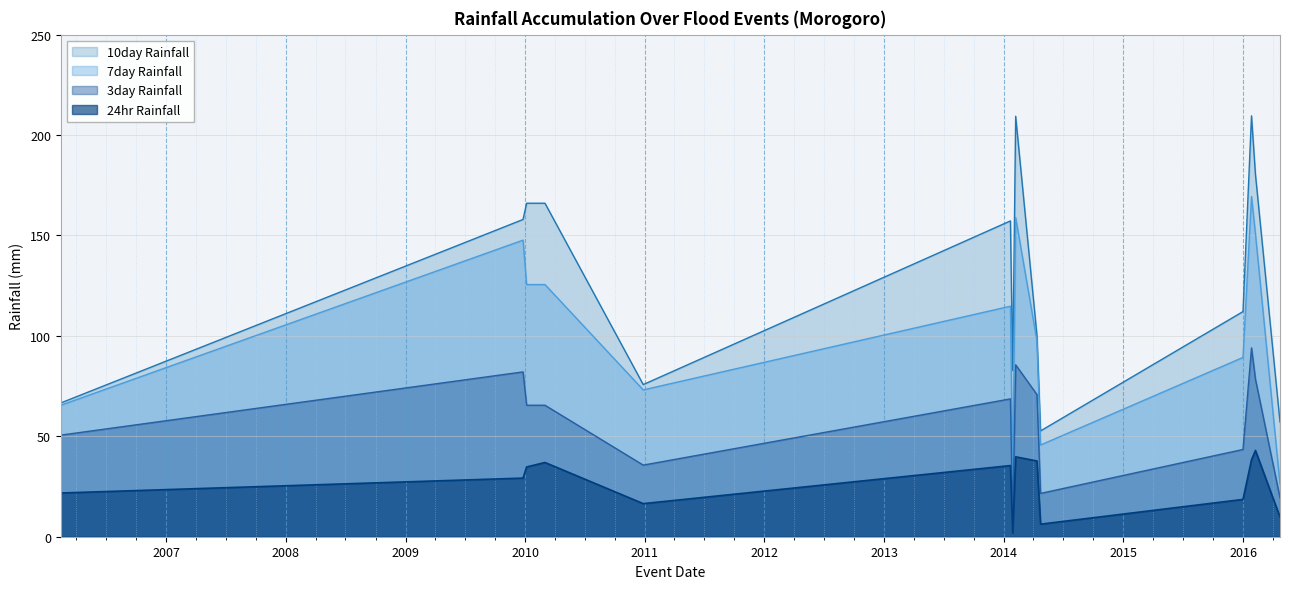

Which category has the highest value in the 7day Rainfall series?

2016-01-27